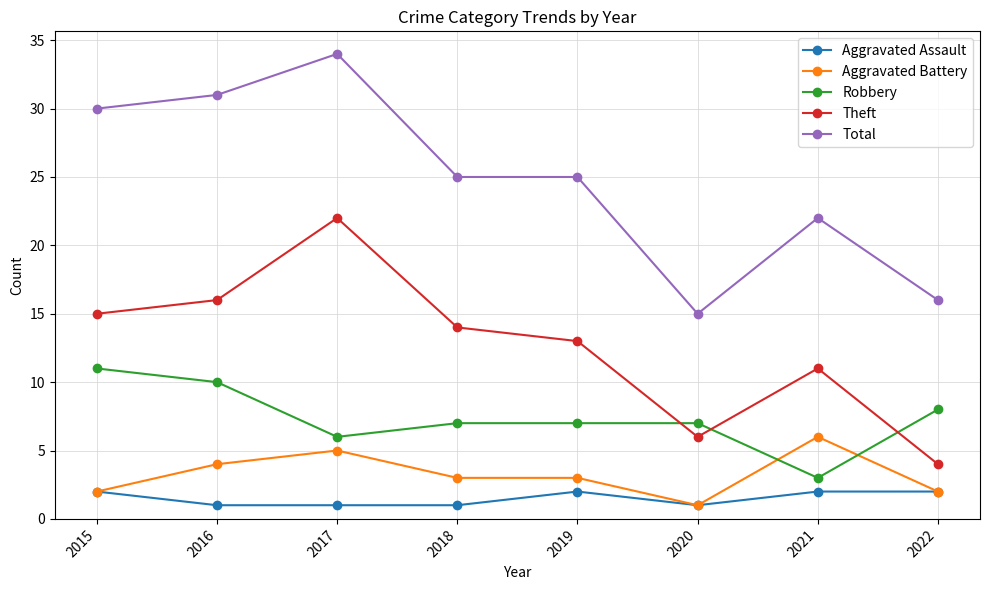

Read the Robbery value at 2016.

10